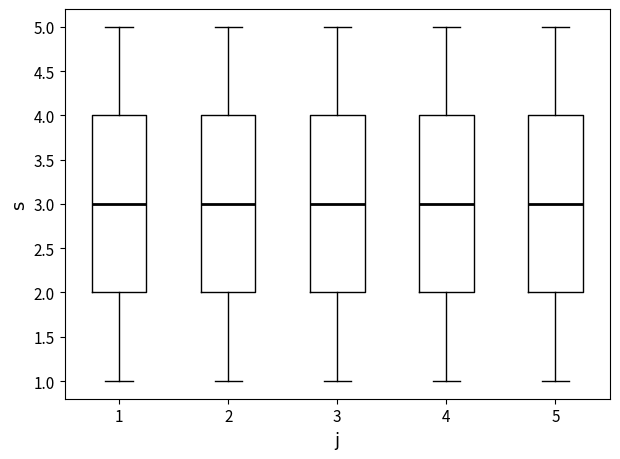

Reading left to right, transcribe this box plot: for each box, give where its median line is, the range the box spans, and where its two whiskers end, as read against the y-axis. The values are not printed on the chart, so give them approximately, as read against the axis.

1: median 3, box 2 to 4, whiskers 1 to 5
2: median 3, box 2 to 4, whiskers 1 to 5
3: median 3, box 2 to 4, whiskers 1 to 5
4: median 3, box 2 to 4, whiskers 1 to 5
5: median 3, box 2 to 4, whiskers 1 to 5